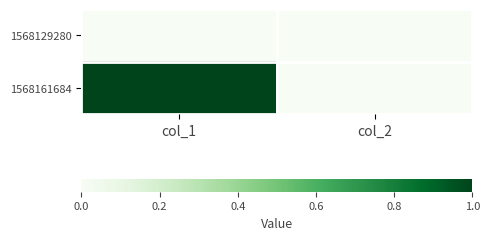

Count the number of categories in the chart.

2